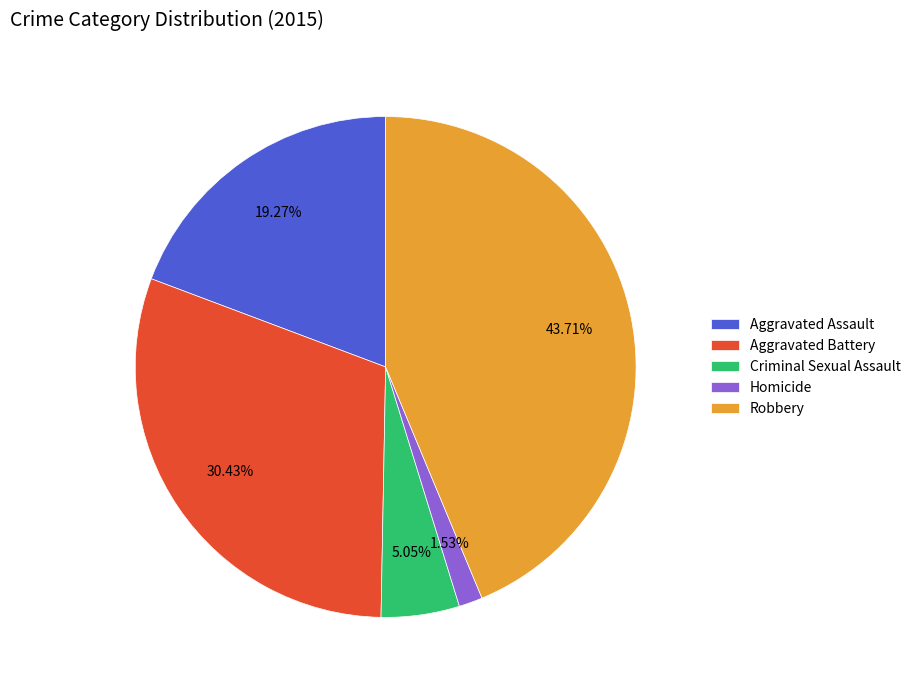

Rank the categories by value from highest to lowest.

Robbery, Aggravated Battery, Aggravated Assault, Criminal Sexual Assault, Homicide